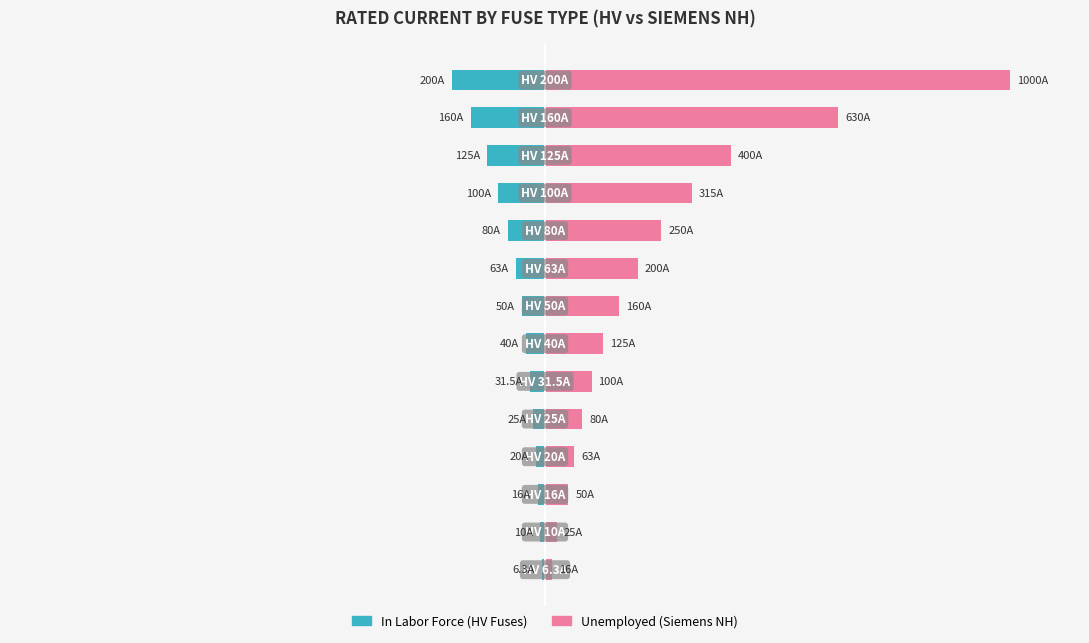

At 0, list the series in order from largest to smallest.

Unemployed, In Labor Force